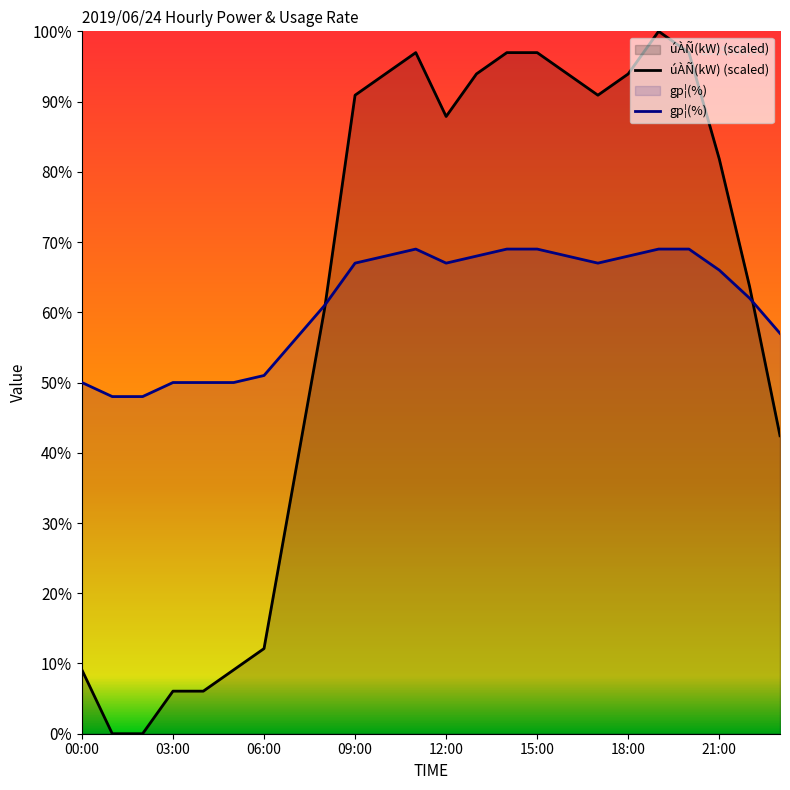

Where is the first local maximum for gp¦(%)?

11:00